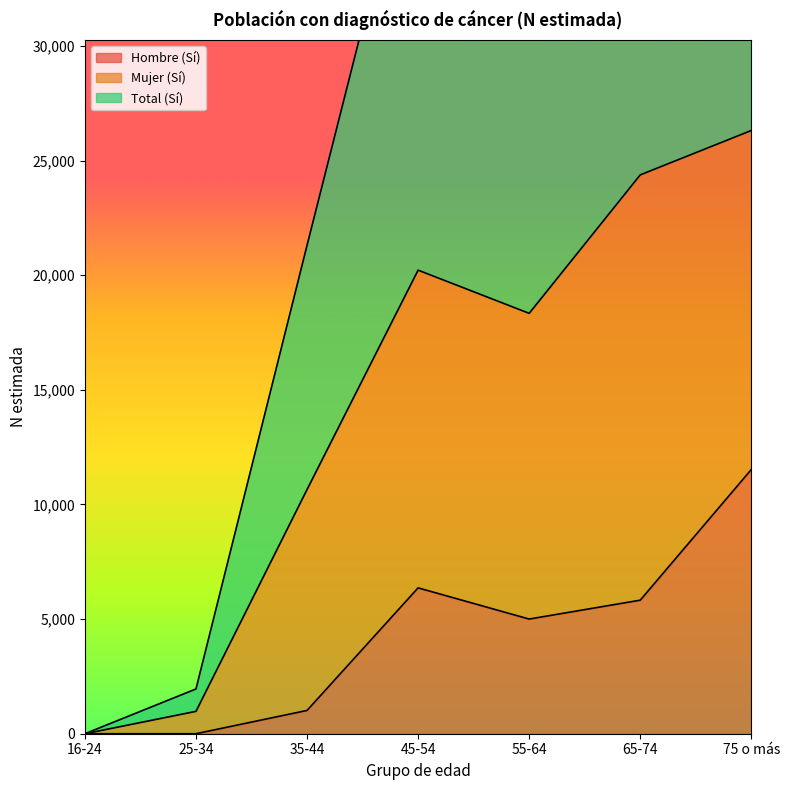

How many values in the Hombre (Sí) series exceed 5002?

3